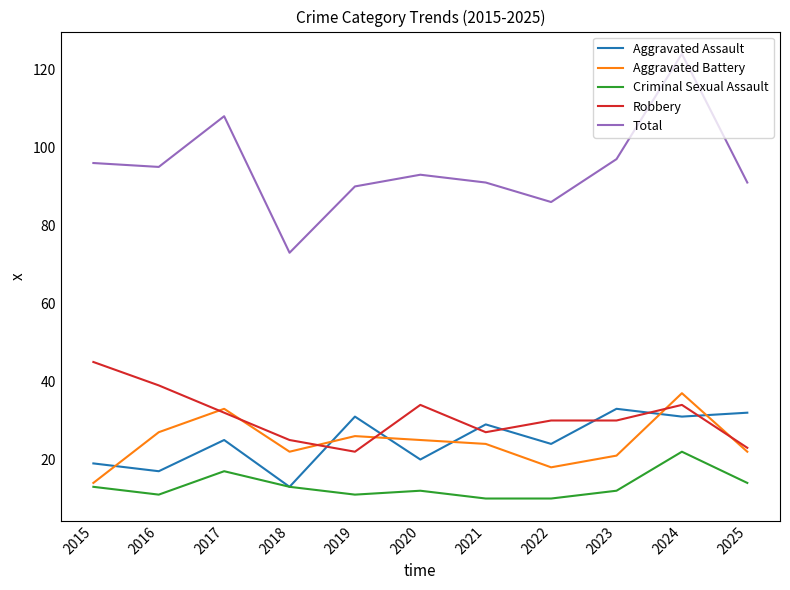

True or false: Robbery and Criminal Sexual Assault intersect in this chart.

False